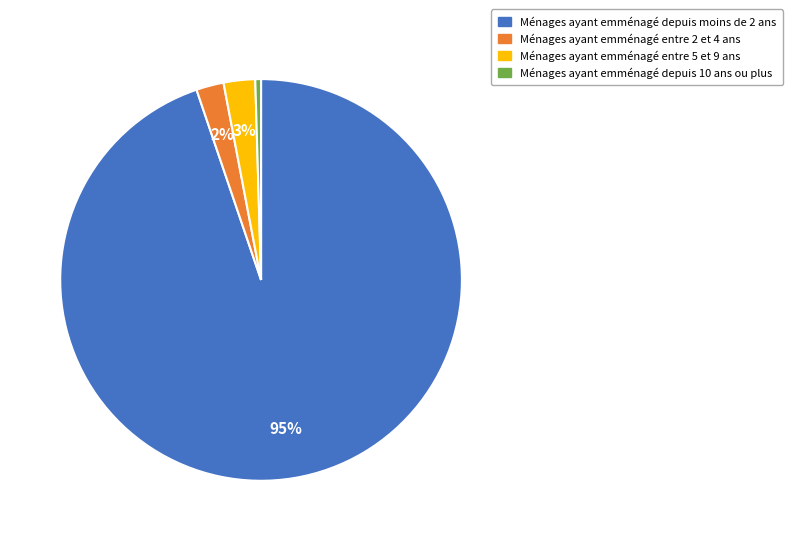

To the nearest percent, what is the average slice percentage?

25%